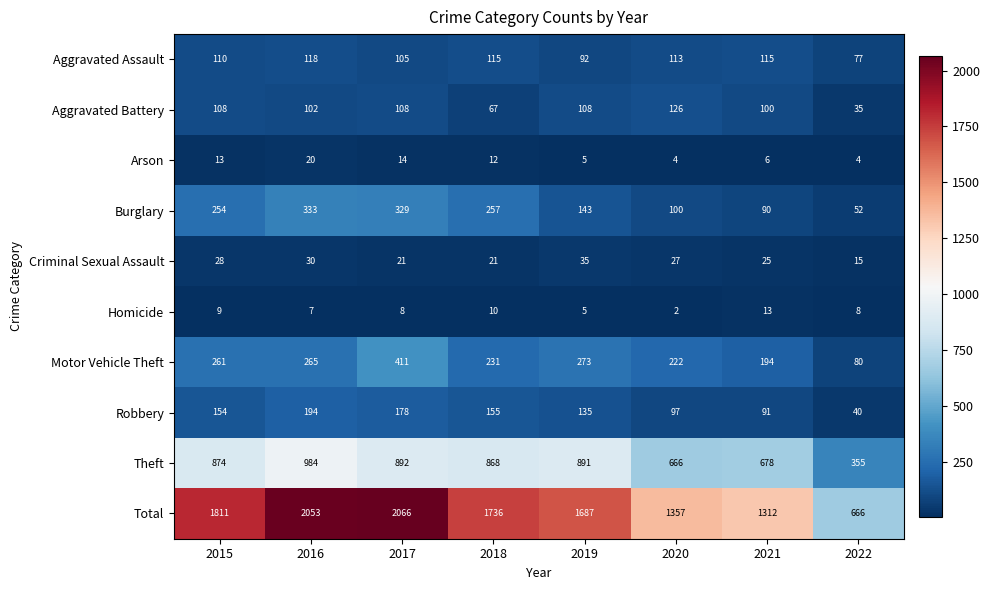

At which category does the chart reach its peak across all series?

2017